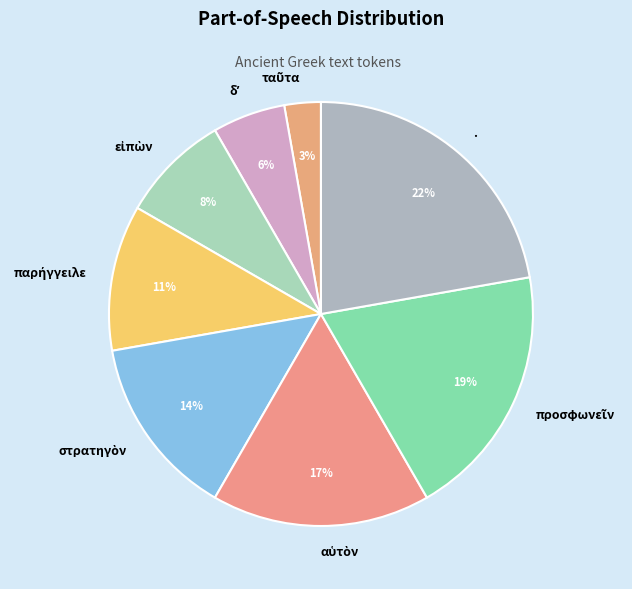

Is it true that . is 35% of the pie?

False